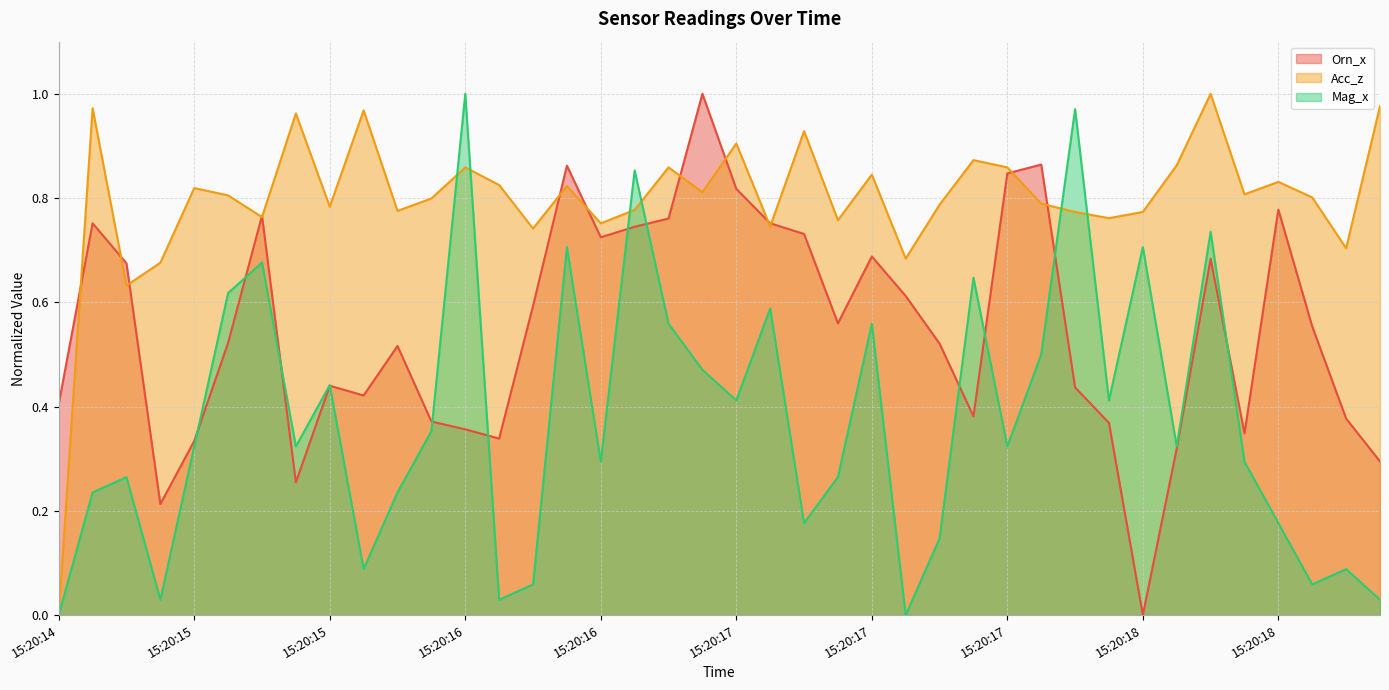

What is the value of the Acc_z point at the 21st from the left?

0.9